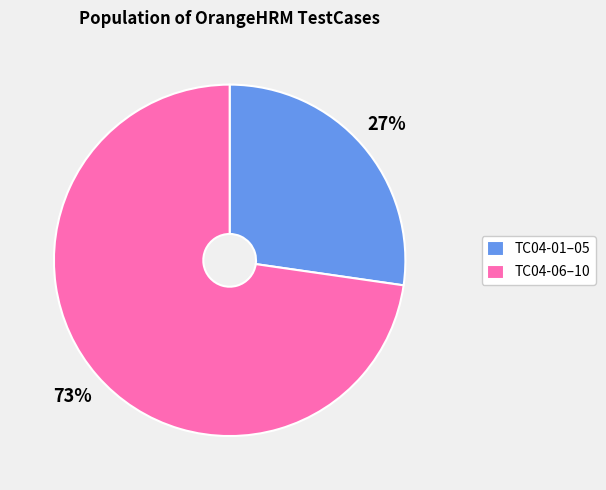

Count the number of slices in the pie.

2